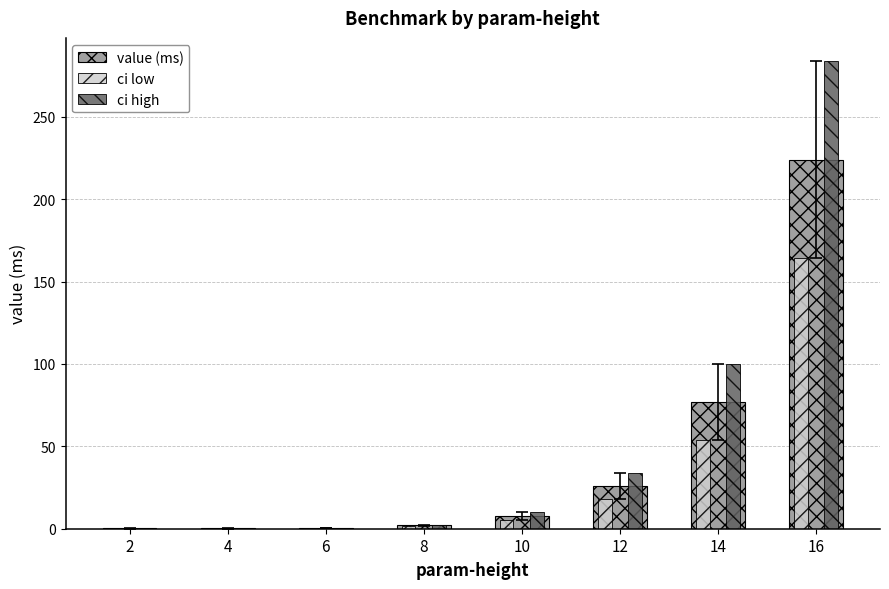

Which series changed the most between 6 and 16?

ci high